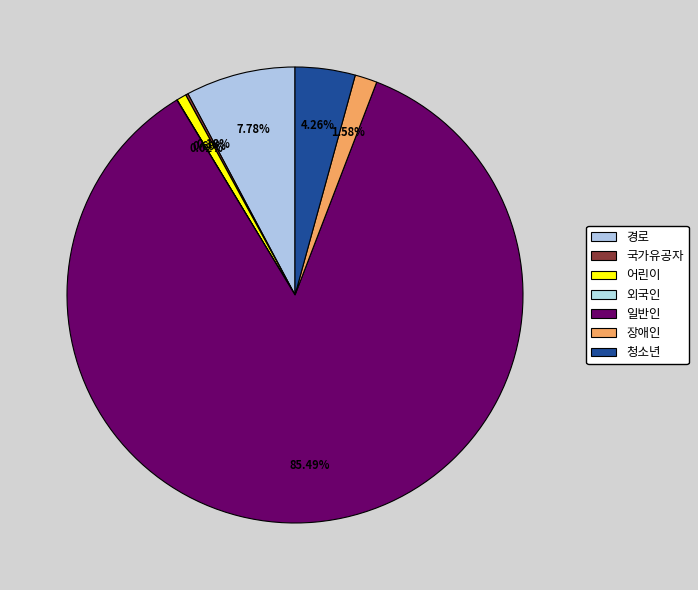

How many slices are in this pie chart?

7